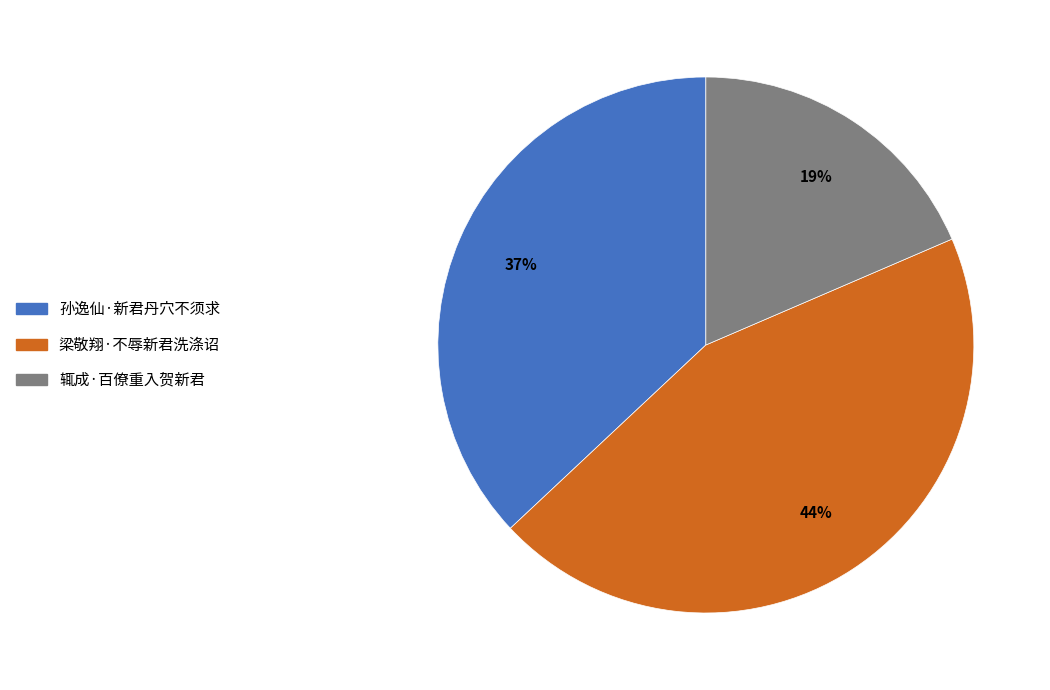

Which has a higher value, 梁敬翔·不辱新君洗涤诏 or 辄成·百僚重入贺新君?

梁敬翔·不辱新君洗涤诏